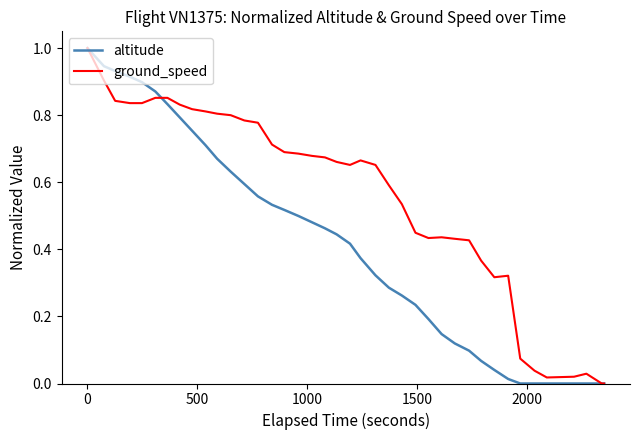

Which series has the largest total across all categories?

ground_speed